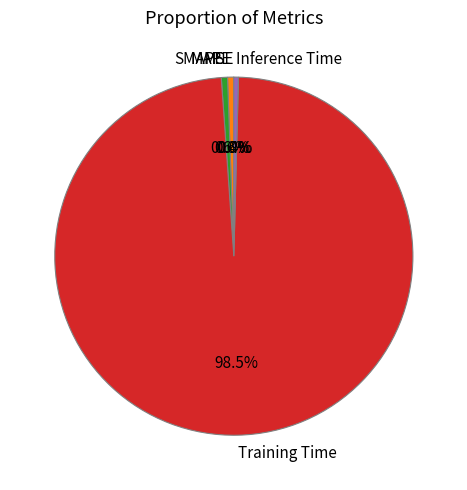

What is the largest slice in the pie chart?

Training Time